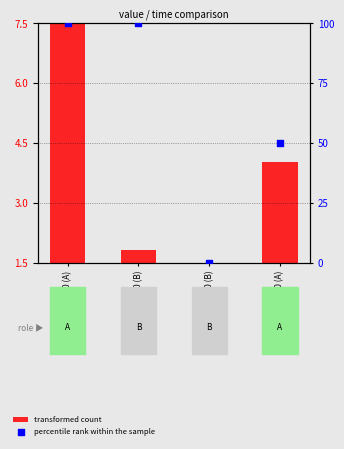

Is the value of percentile rank within the sample at 500 (B) greater than the value of transformed count at 750 (A)?

Yes